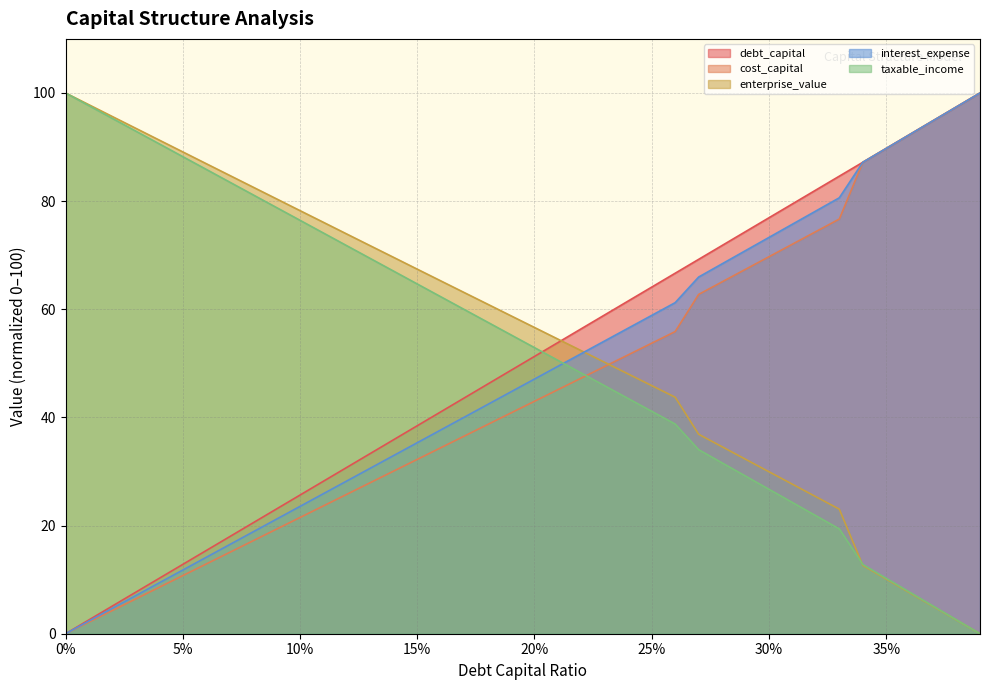

Which series has the largest total across all categories?

enterprise_value